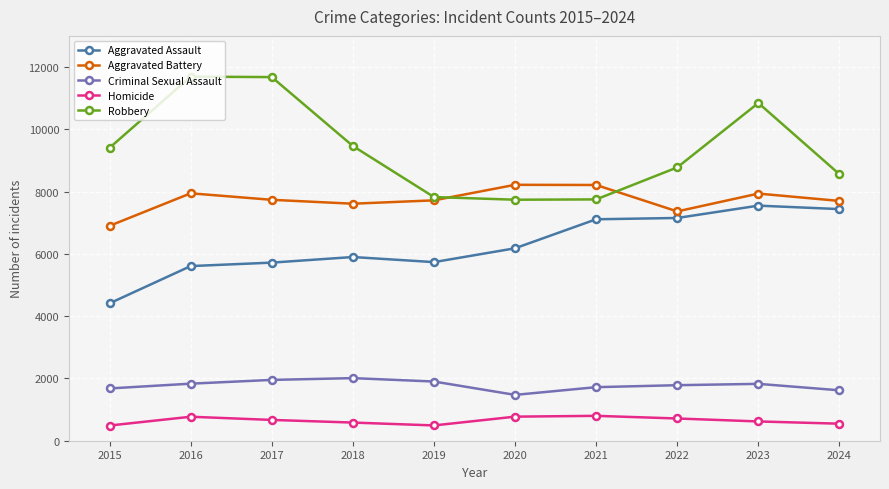

Between 2017 and 2018, which series saw the biggest shift?

Robbery